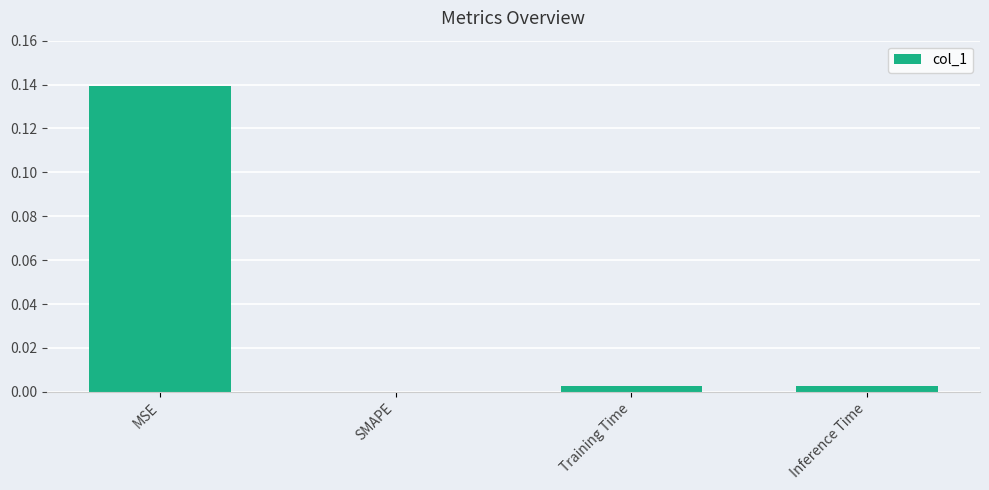

Which label corresponds to the largest value in the chart?

MSE